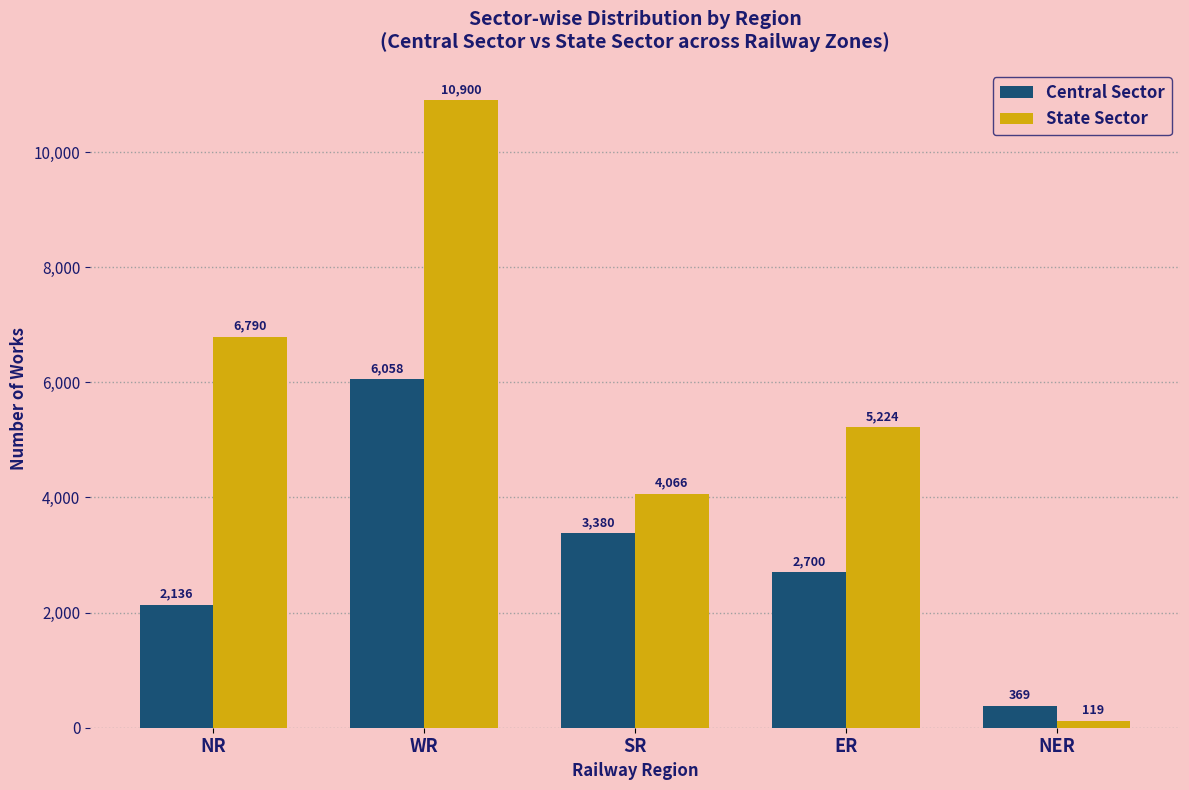

At which category is the sum across all series the highest?

WR